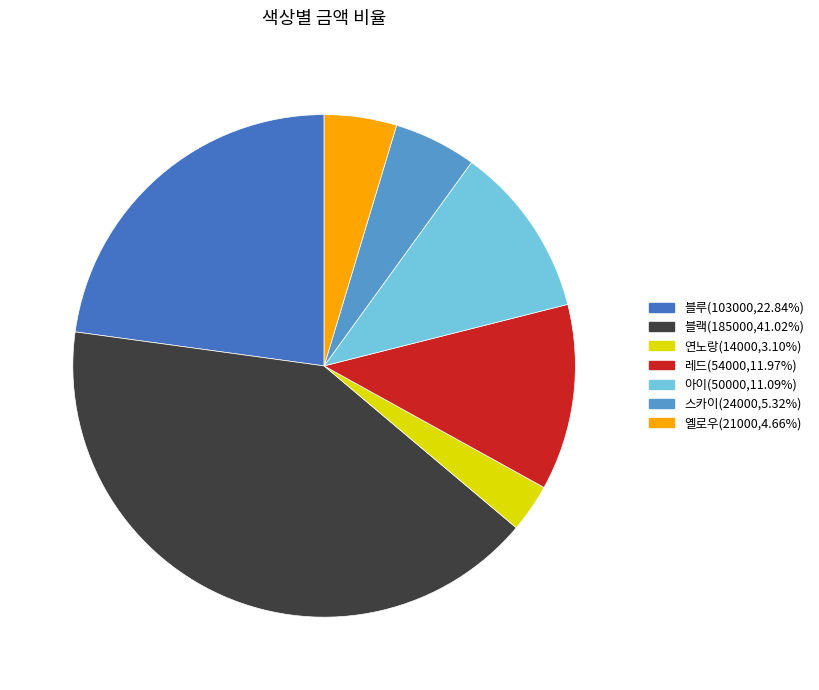

Is it true that 아이 is 23% of the pie?

False